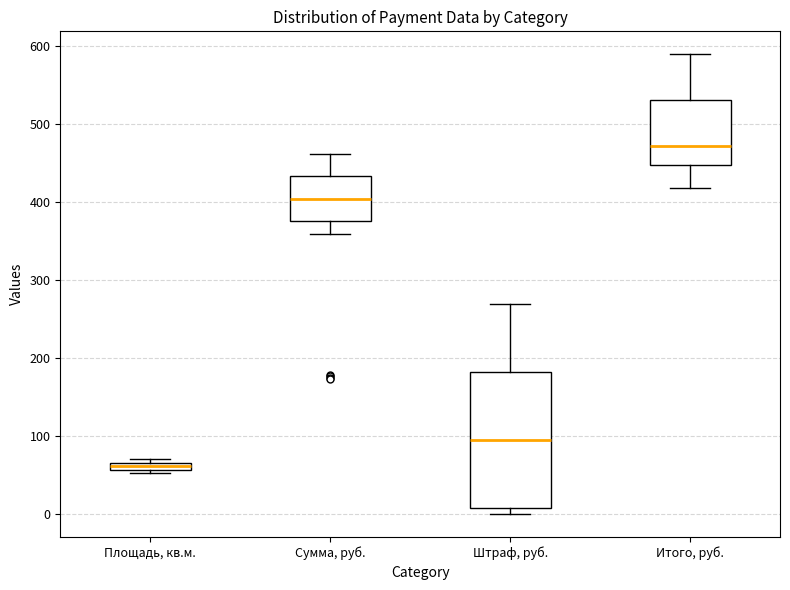

Which box's median line is the lowest?

Площадь, кв.м.